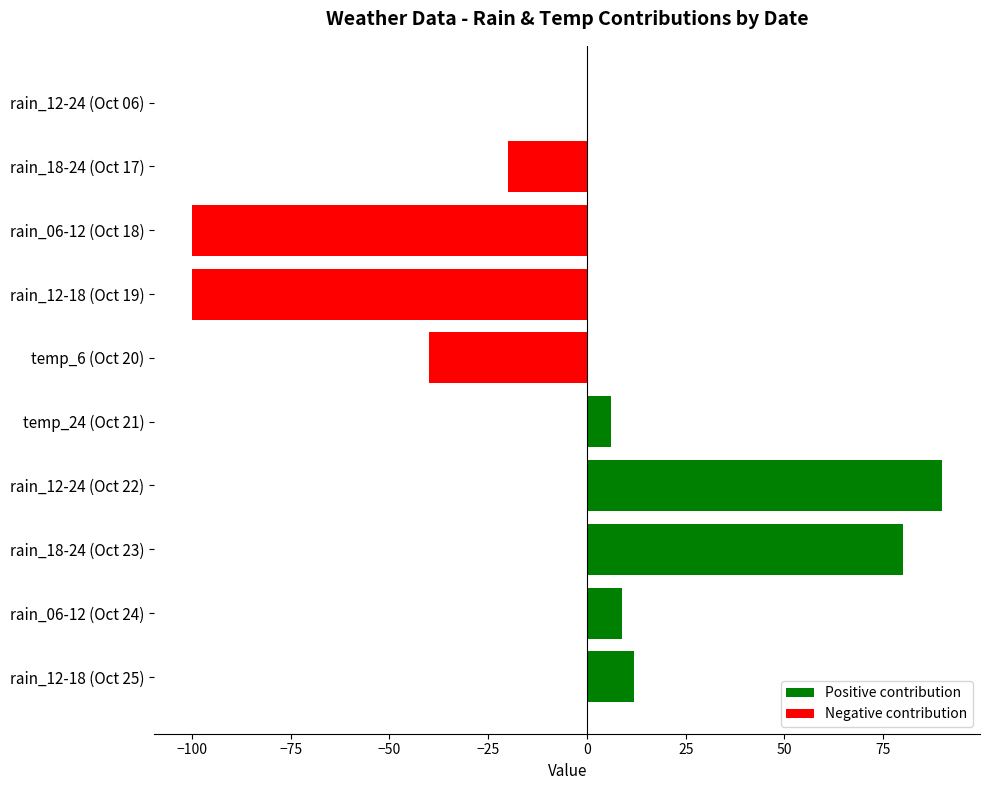

What is the ratio of the value at rain_18-24 (Oct 23) to the value at temp_24 (Oct 21)?

13.3